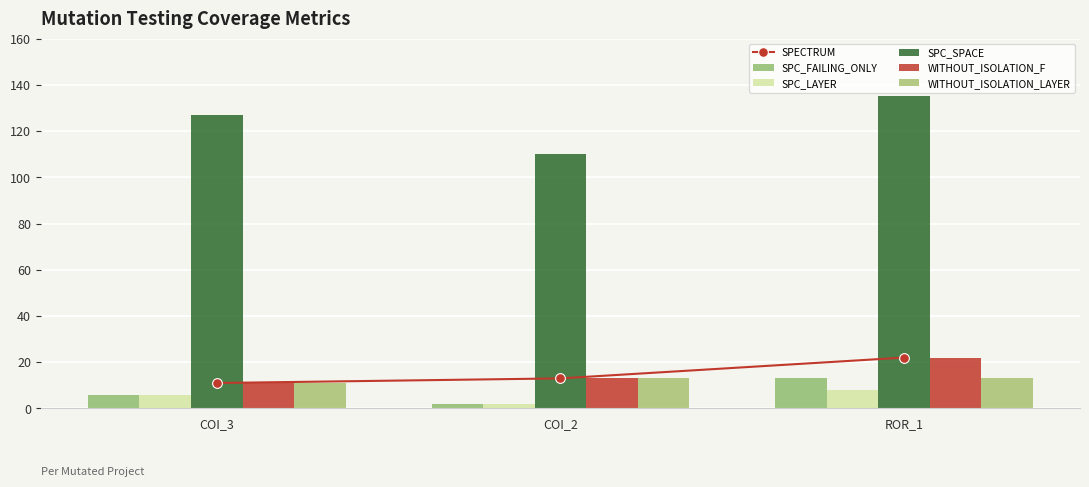

What is the maximum value shown in the chart?

135